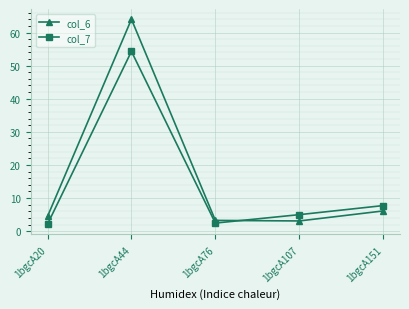

Where is col_6 nearest to the value 33?

1bgcA151